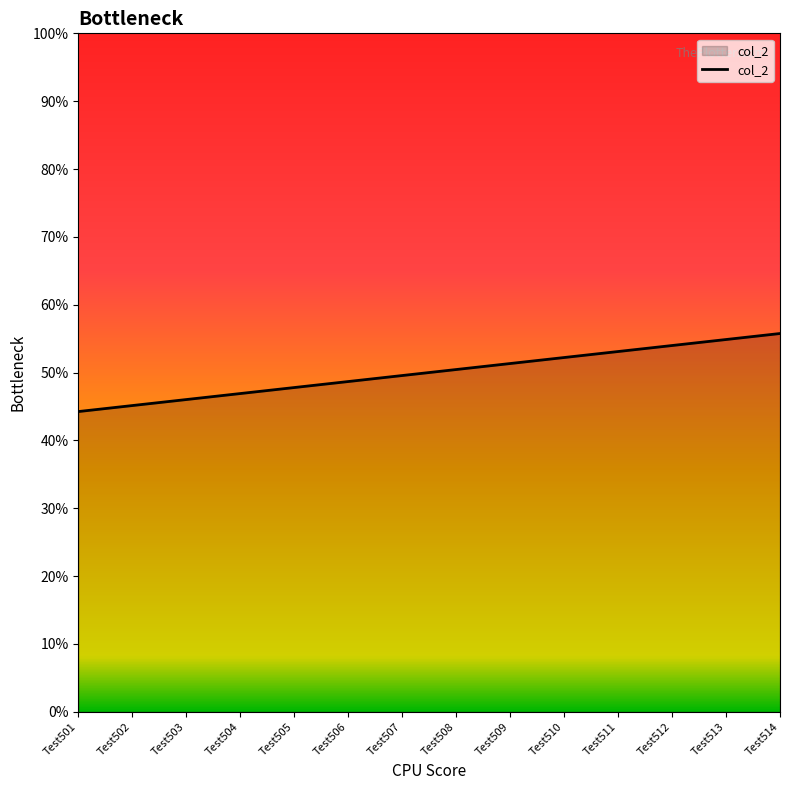

What is the ratio of the value at Test503 to the value at Test505?

1.0